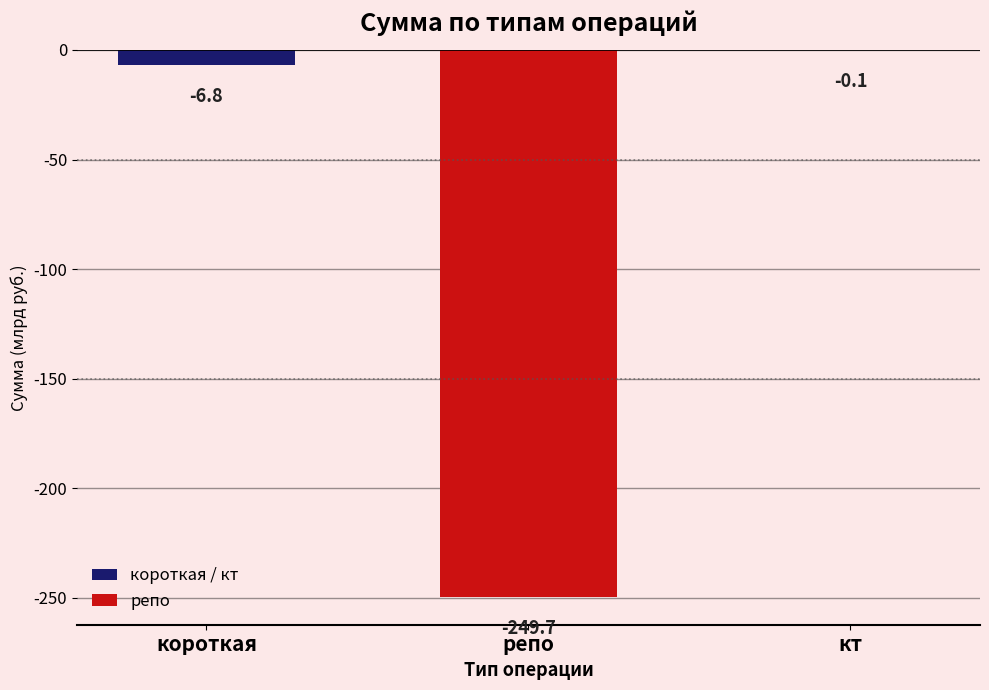

What value does the data have at кт?

-0.1